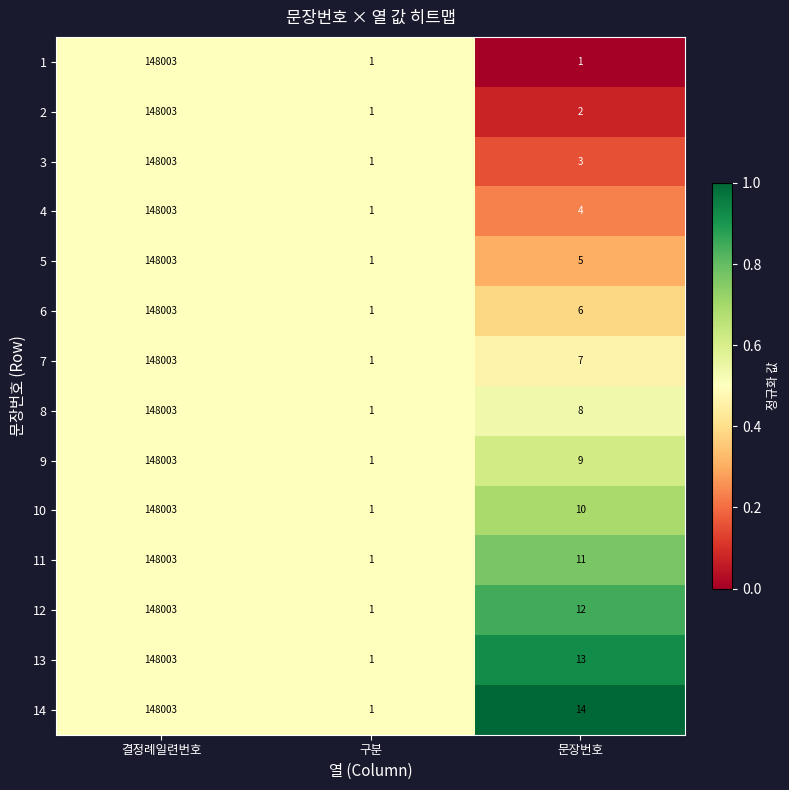

Rank the series at 문장번호 from highest to lowest value.

14, 13, 12, 11, 10, 9, 8, 7, 6, 5, 4, 3, 2, 1